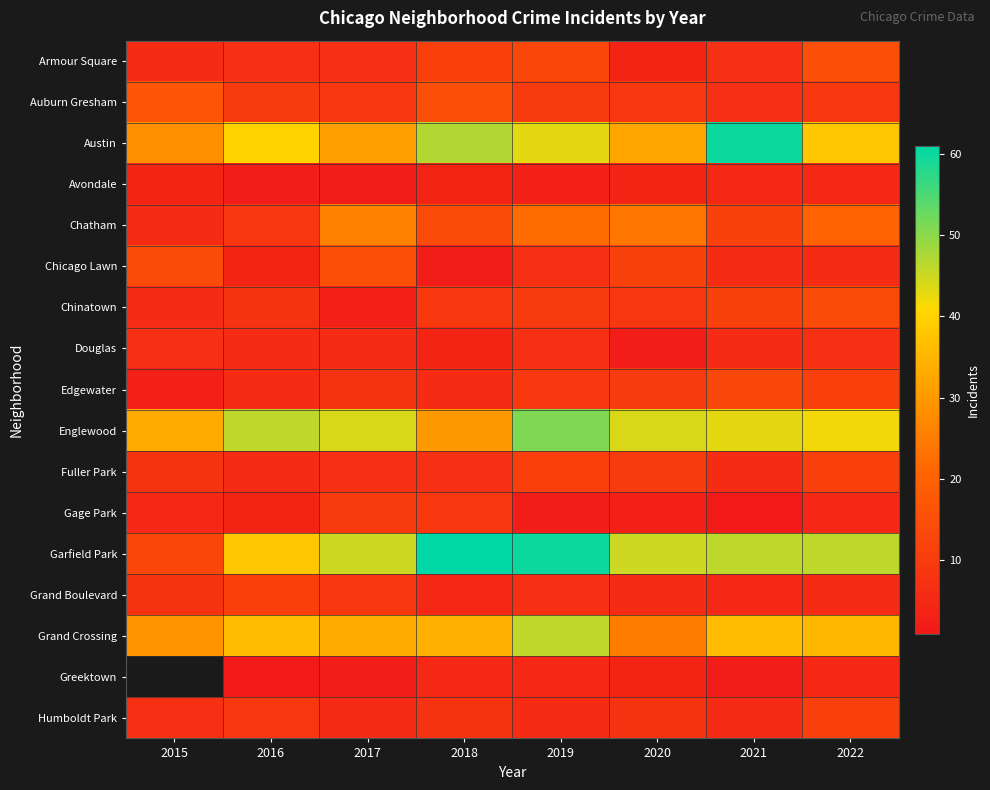

True or false: Garfield Park has a value of 60.0 at 2019.

True